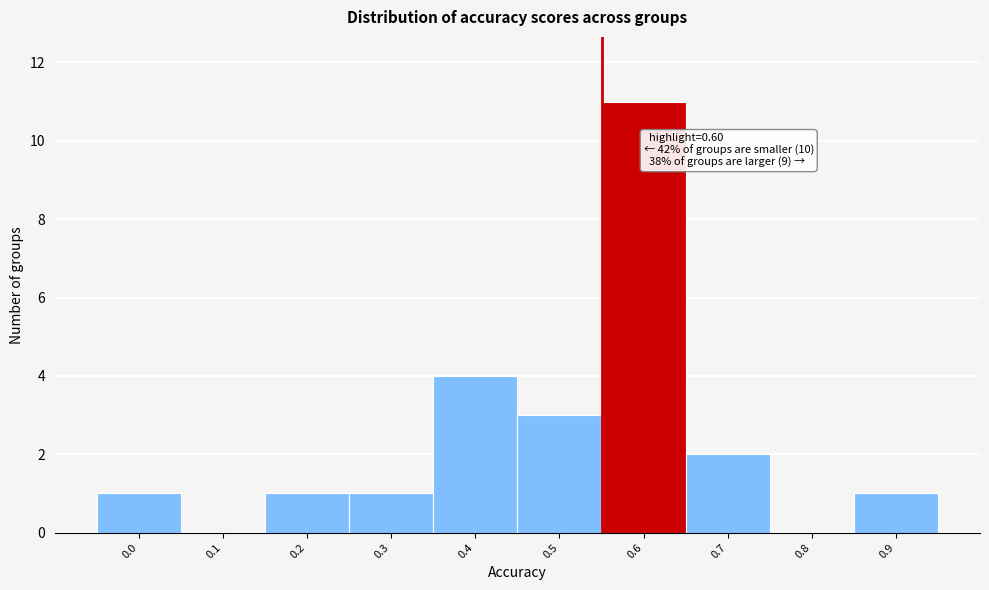

Reading left to right, transcribe all the data shown in this chart.

0.0=1	0.1=0	0.2=1	0.3=1	0.4=4	0.5=3	0.6=11	0.7=2	0.8=0	0.9=1